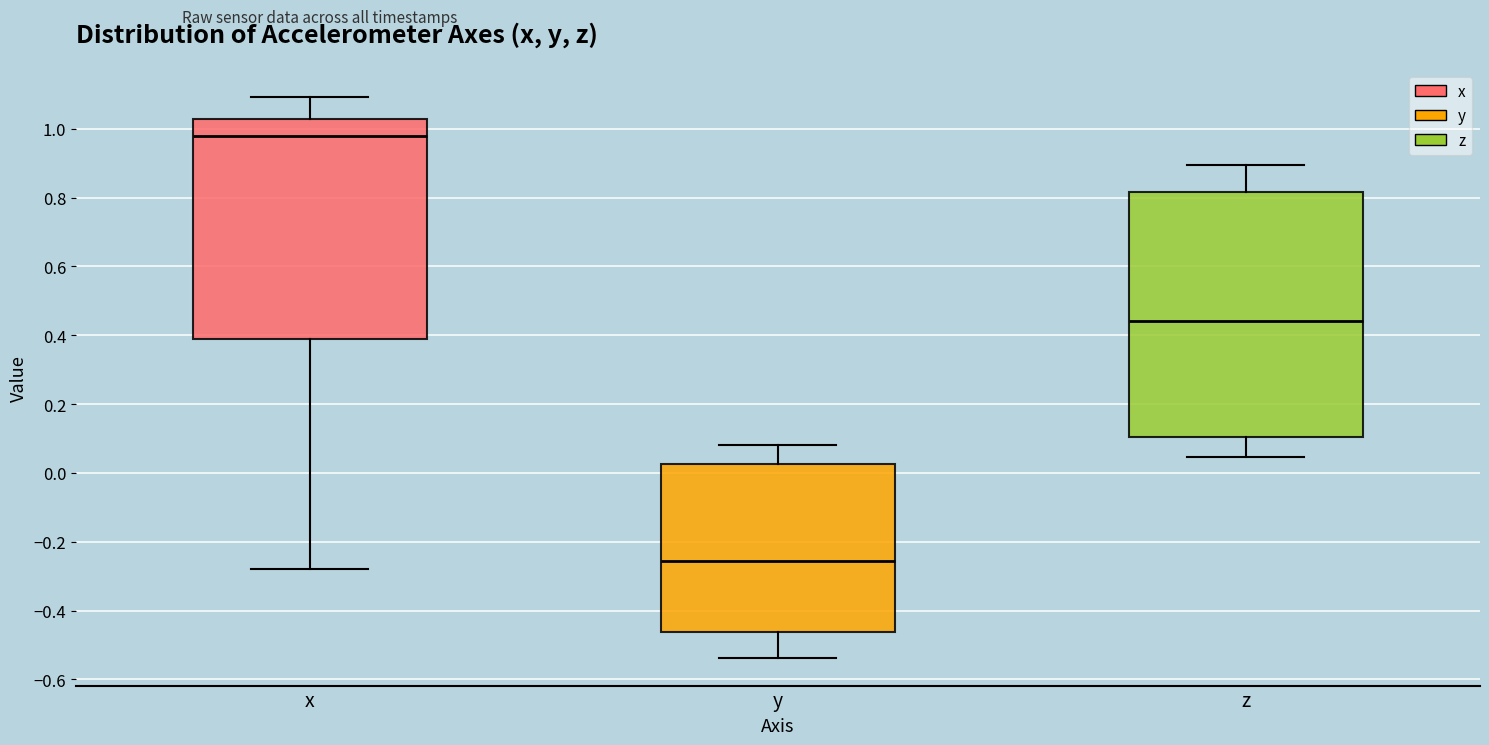

Which box's median line is the lowest?

y